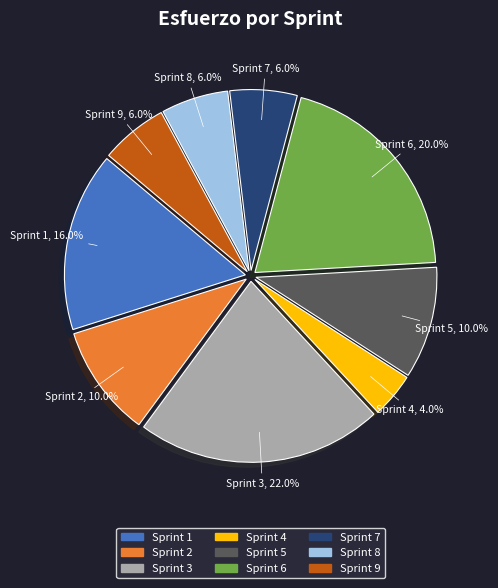

How many segments does this pie chart have?

9